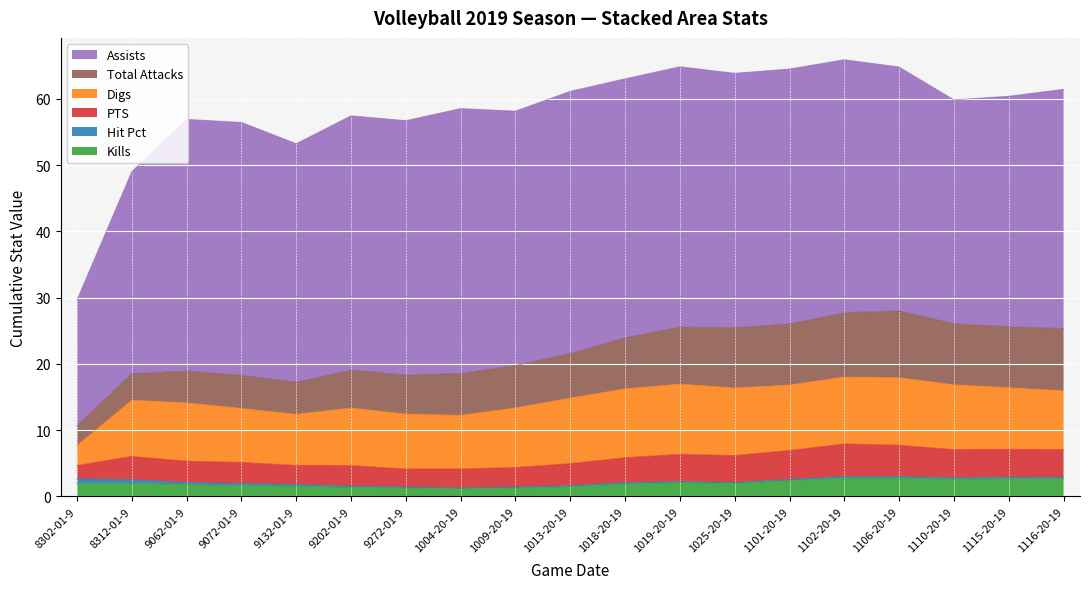

Where is the first local minimum for PTS?

9132019